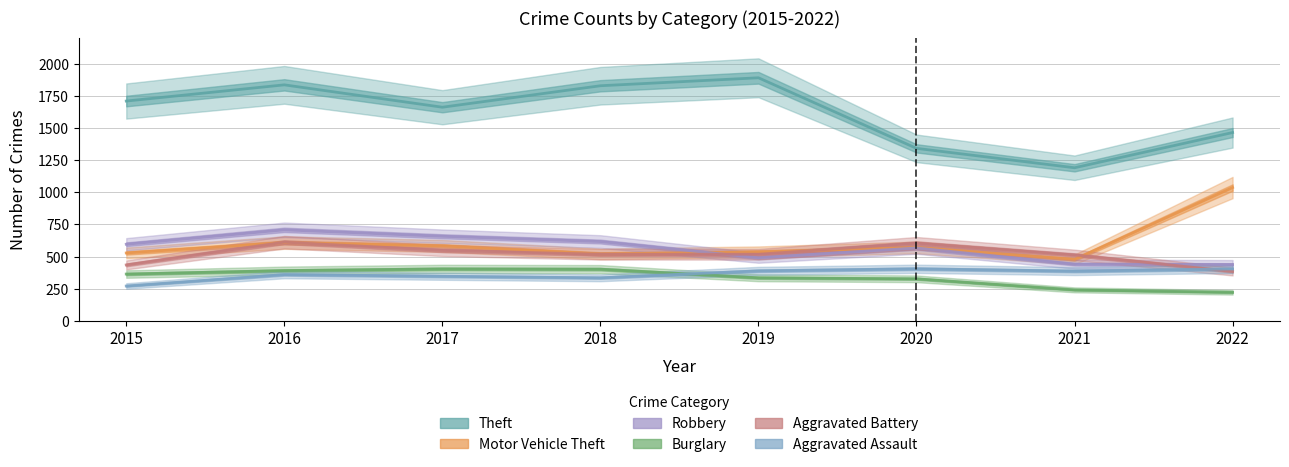

Reading left to right, what are all the values shown in this chart?

Theft: 1710	1836	1662	1829	1891	1342	1191	1465
Motor Vehicle Theft: 528	609	583	521	536	571	478	1037
Robbery: 596	708	658	617	491	567	441	438
Burglary: 364	391	404	402	335	327	241	222
Aggravated Battery: 435	612	548	518	518	604	513	384
Aggravated Assault: 271	360	347	335	389	405	387	404